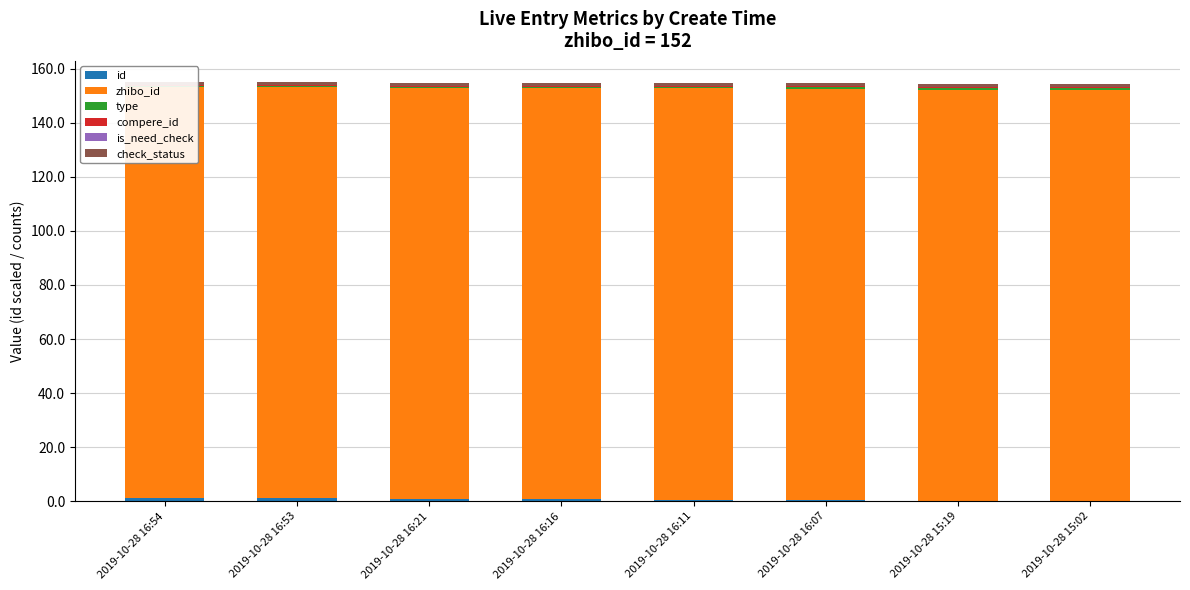

What is the value of the compere_id bar at the 2nd from the left?

0.3